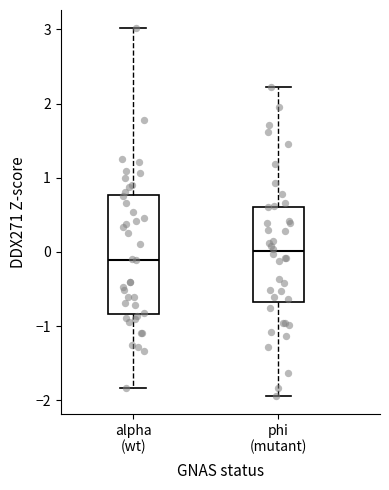

Where is the lower edge of the box for alpha (wt) on the y-axis? The values are not printed on the chart, so give them approximately, as read against the axis.

-0.8